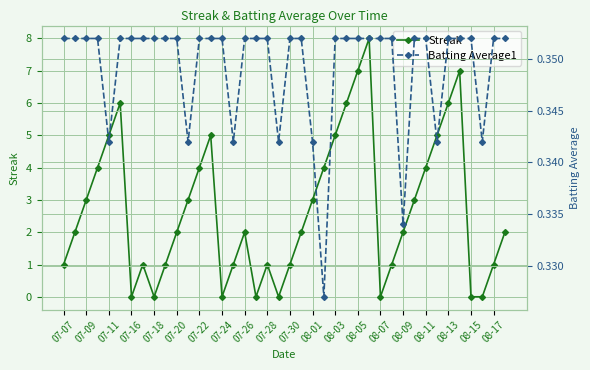

Is this an area chart (filled region under the line)?

No